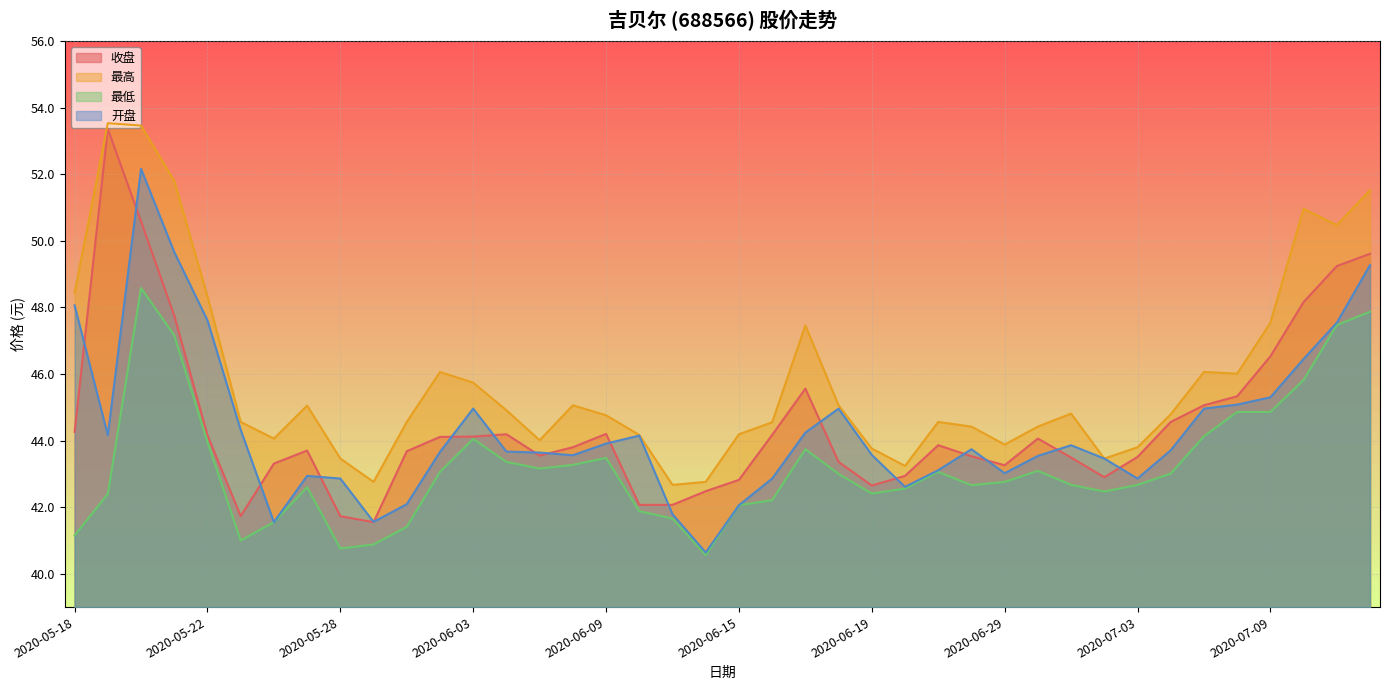

Which series has the widest spread of values?

收盘